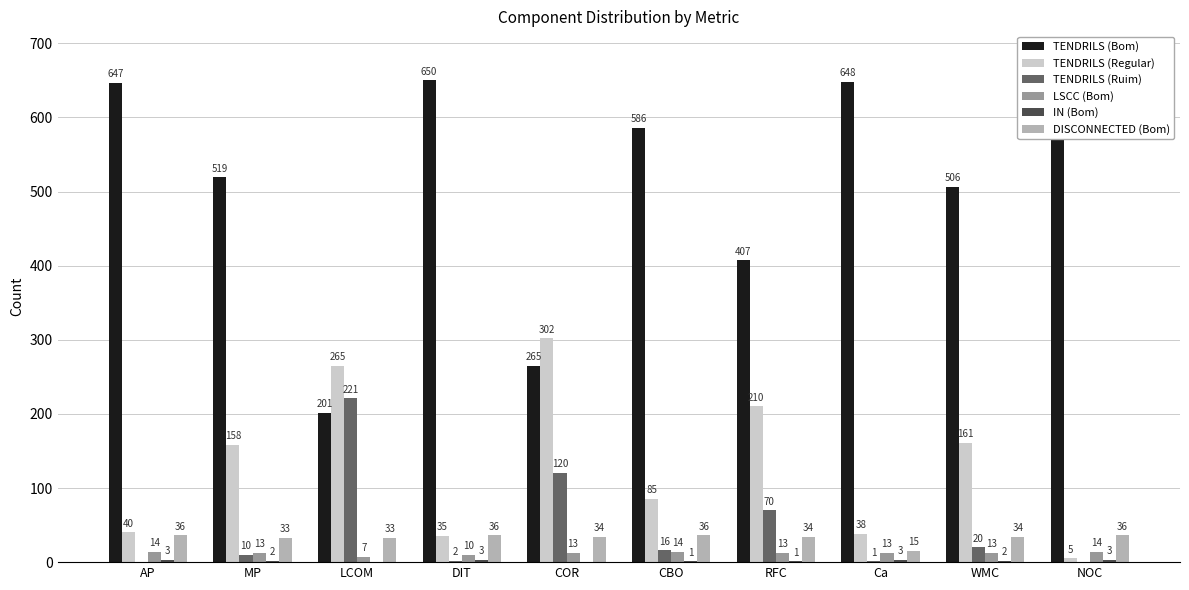

What is the maximum value shown in the chart?

682